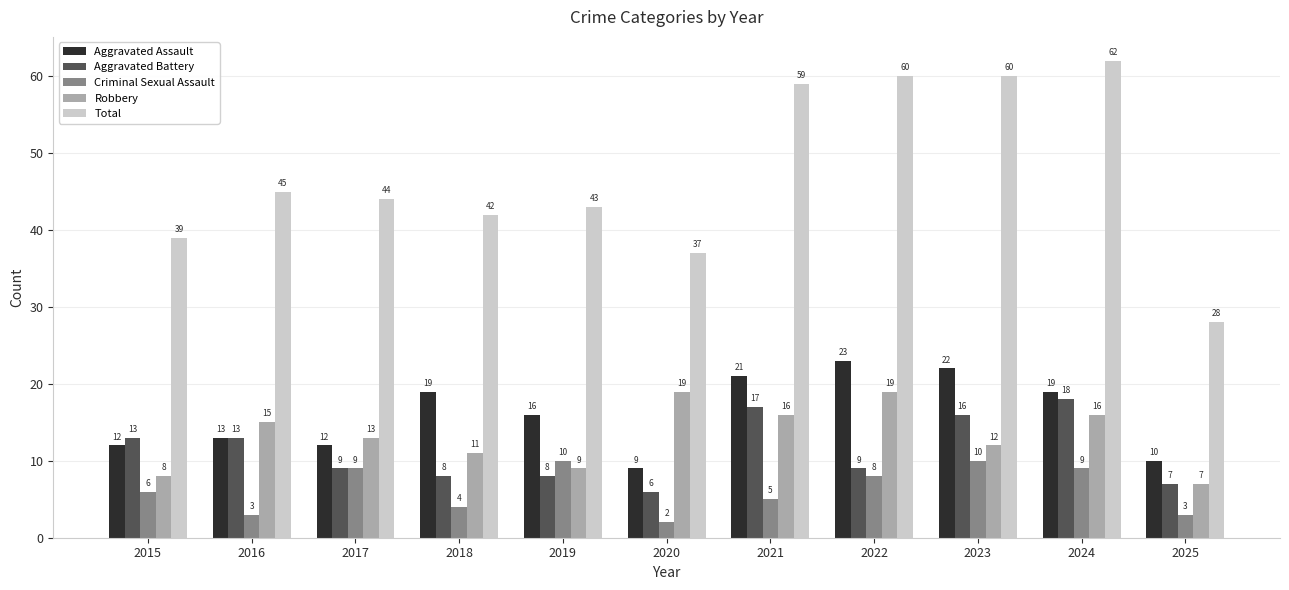

What is the difference between the highest and lowest values at 2023?

50